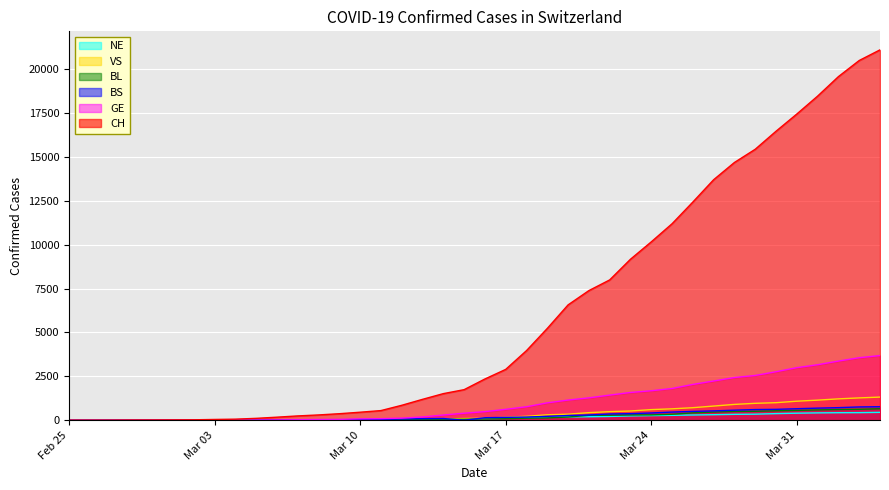

True or false: CH has more than 0 interior local peaks.

False